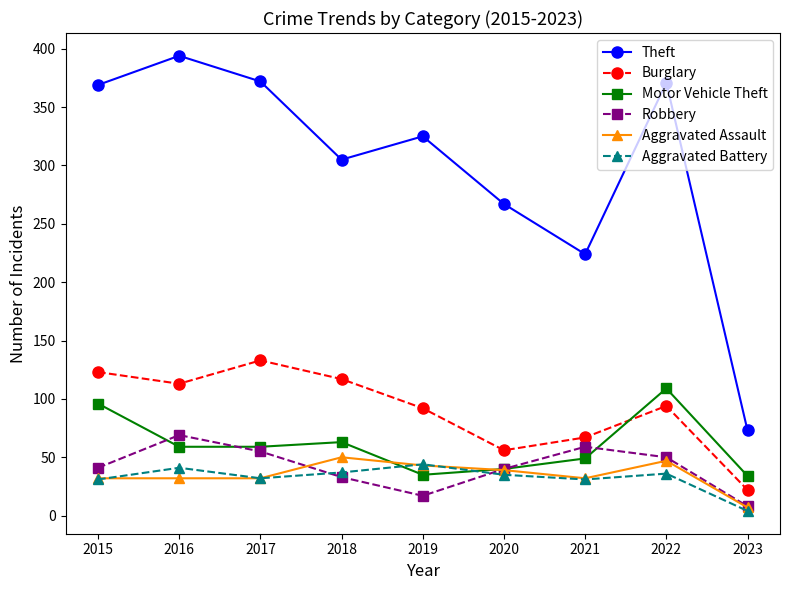

What is the approximate value of Aggravated Assault at 2022, to the nearest 5?

45